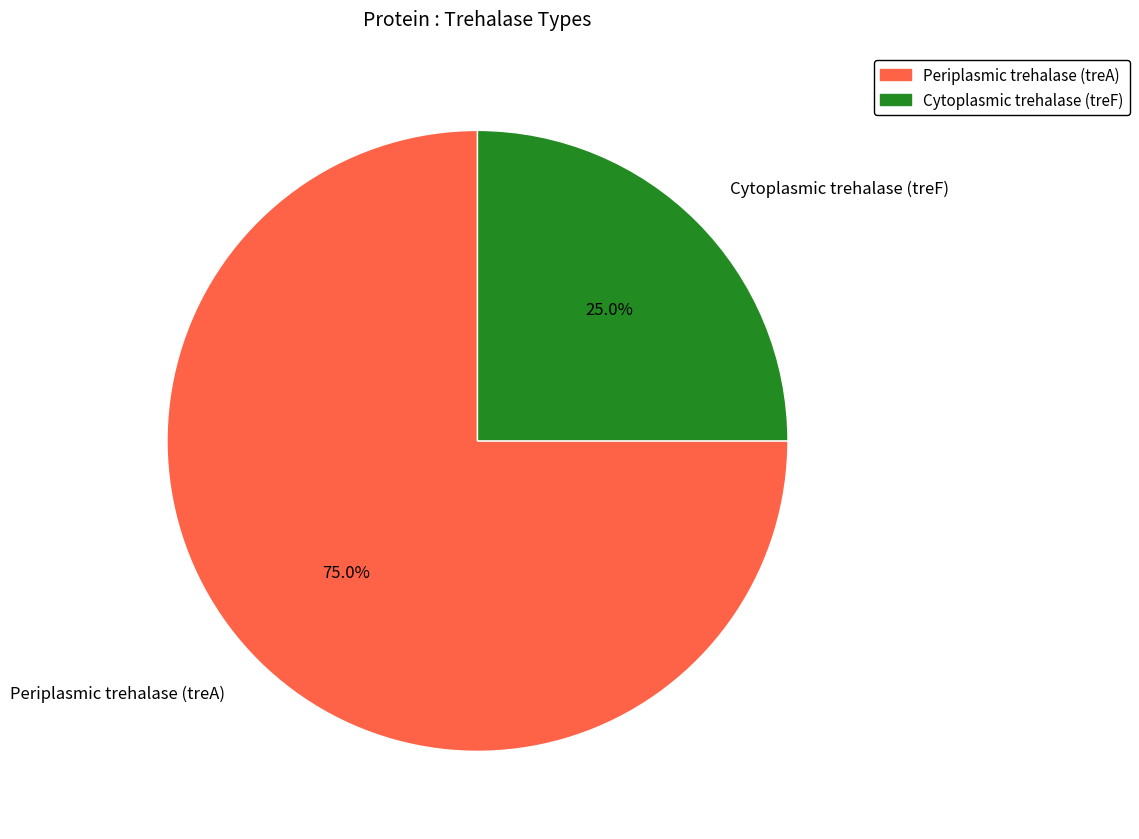

Combined, do Cytoplasmic trehalase (treF) and Periplasmic trehalase (treA) account for over 50%?

Yes